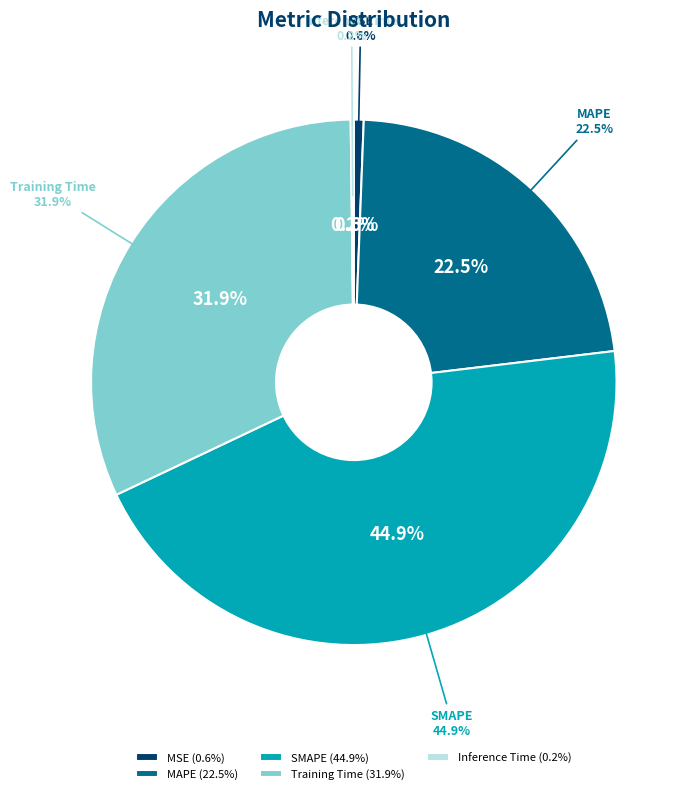

Is there any slice that represents more than half of the pie?

No